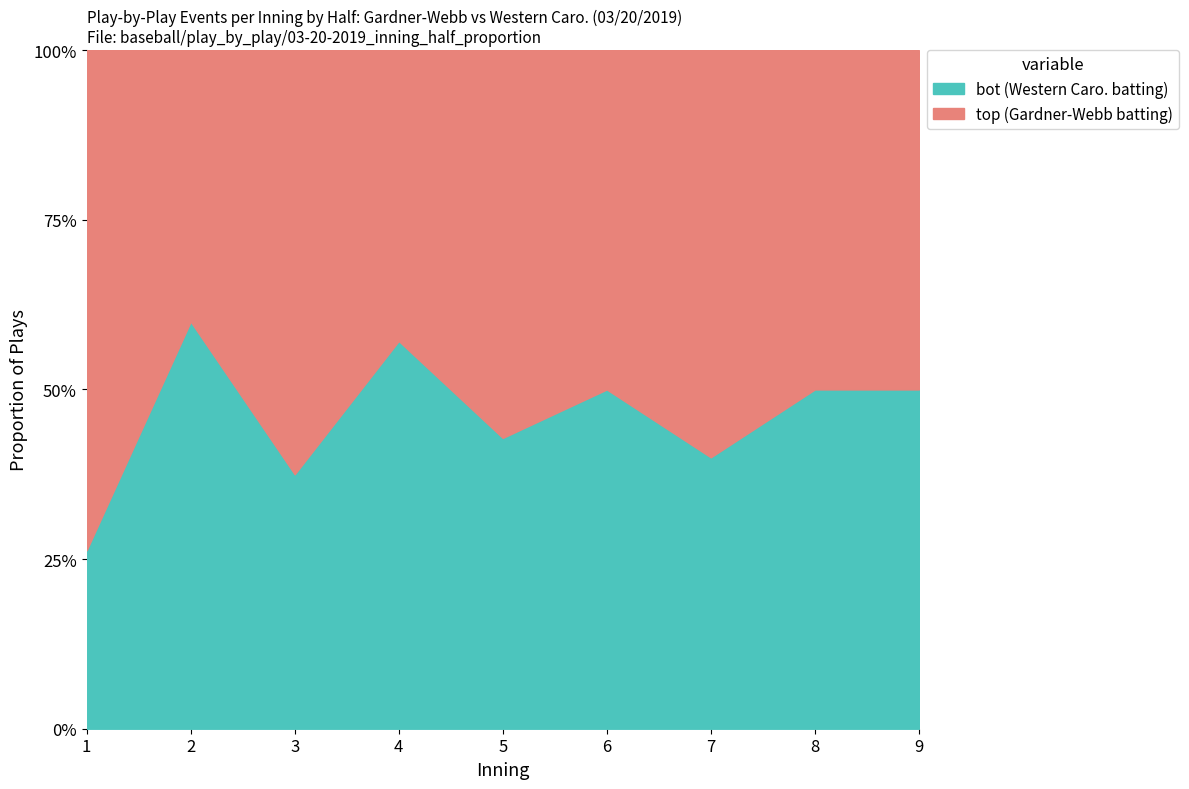

What is the value of the top point at the 4th from the left?

3